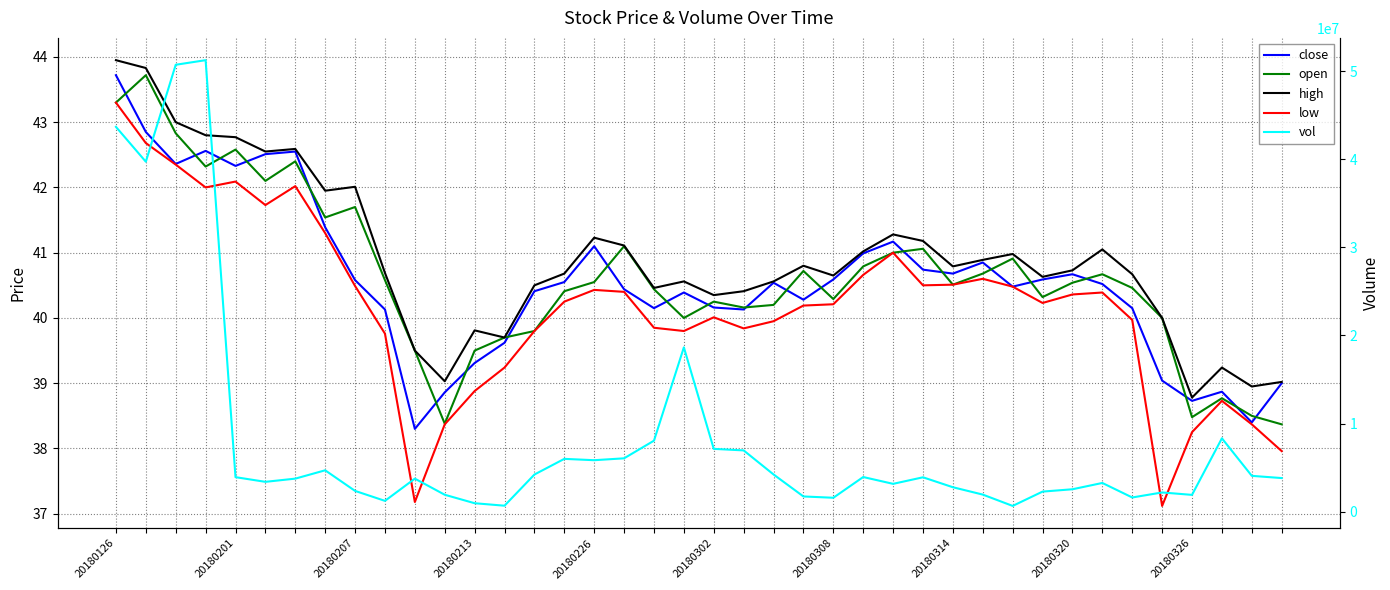

True or false: high and open cross at least once.

False